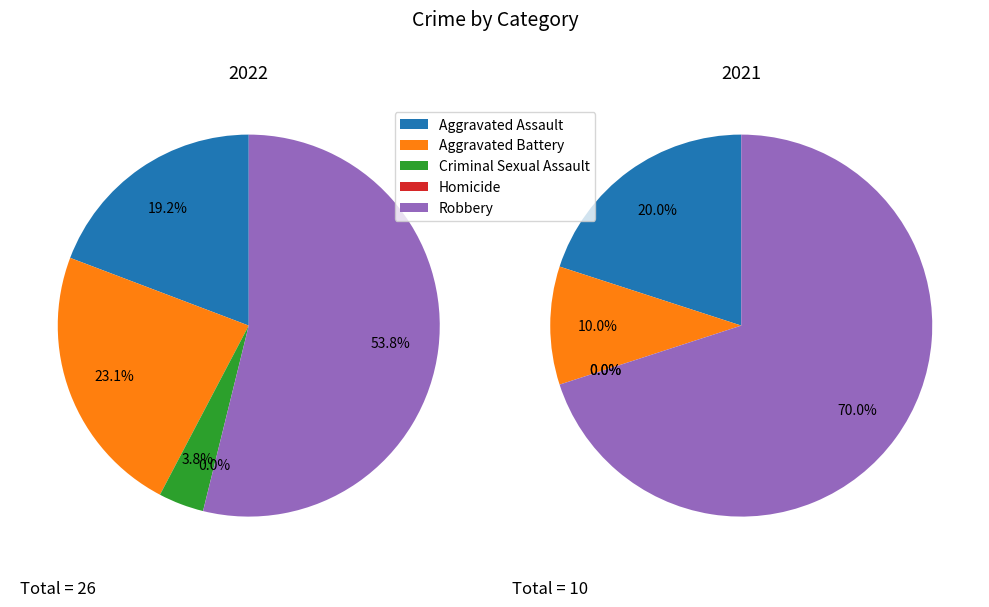

What is the majority slice?

Robbery